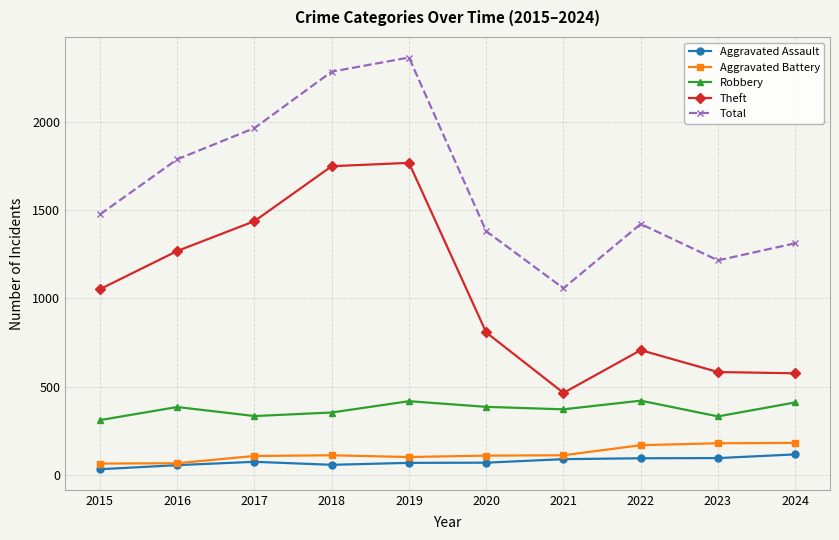

What is the highest value of the Robbery series?

421